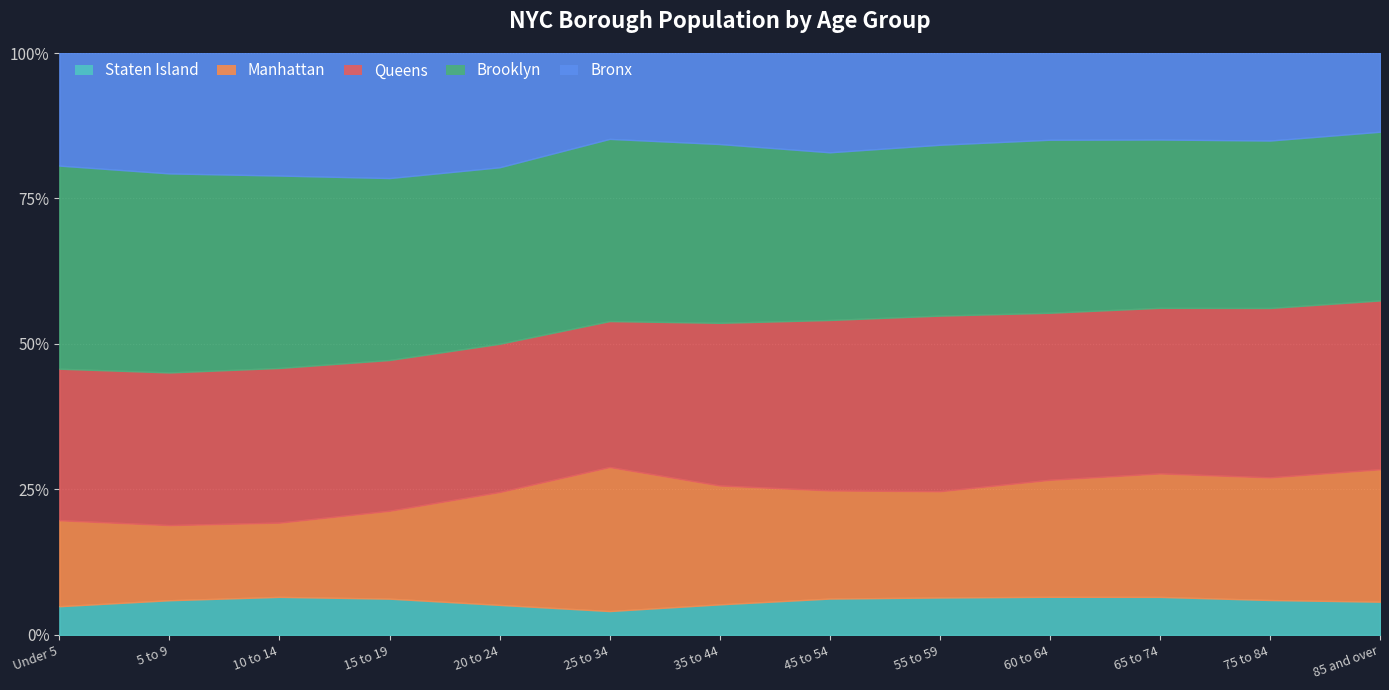

True or false: Queens has more than 0 interior local peaks.

True